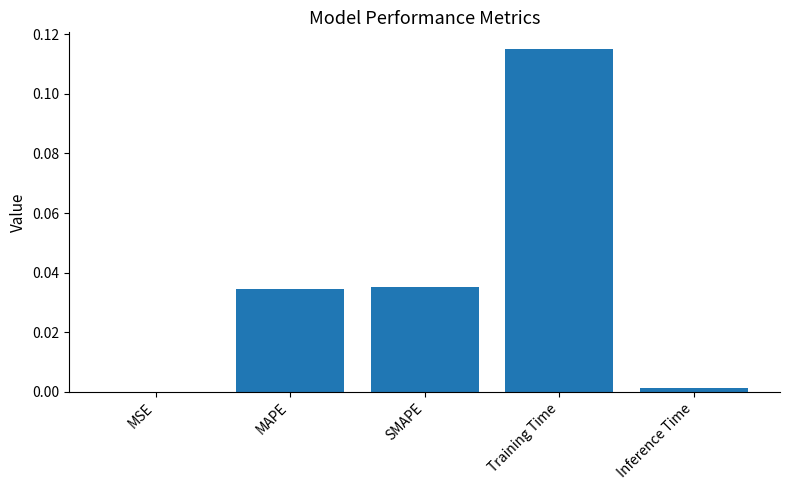

Which label corresponds to the largest value in the chart?

Training Time